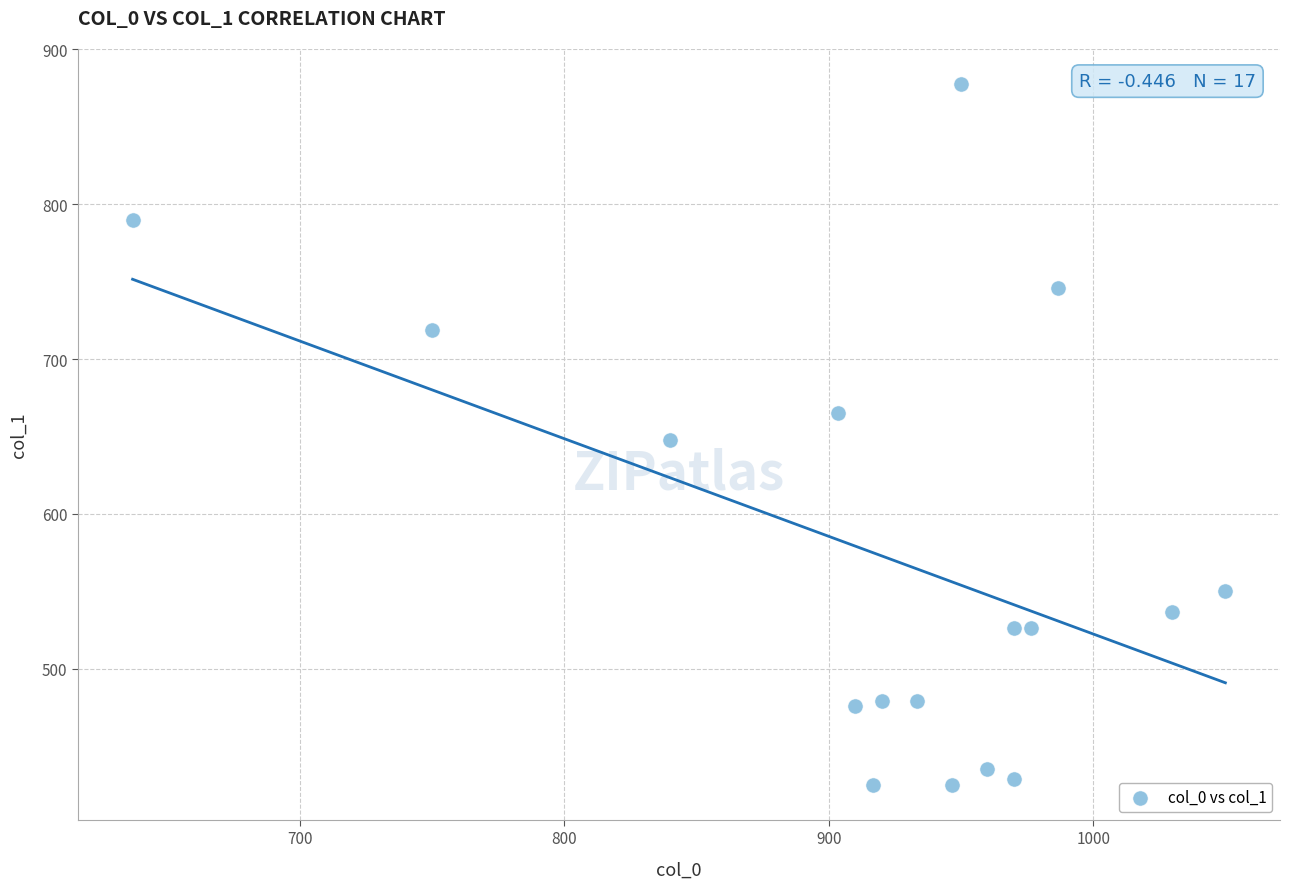

What is the range of X values (max minus min)?

413.3